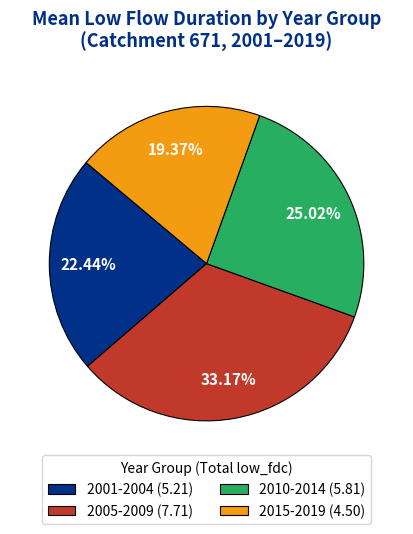

Count the number of slices in the pie.

4